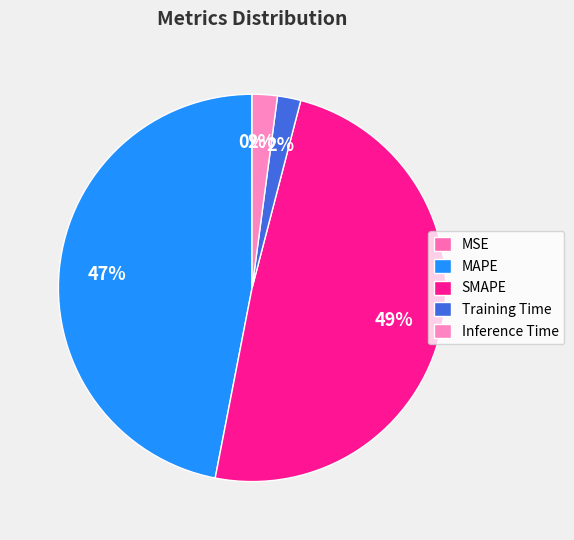

Between SMAPE and MAPE, which is larger?

SMAPE